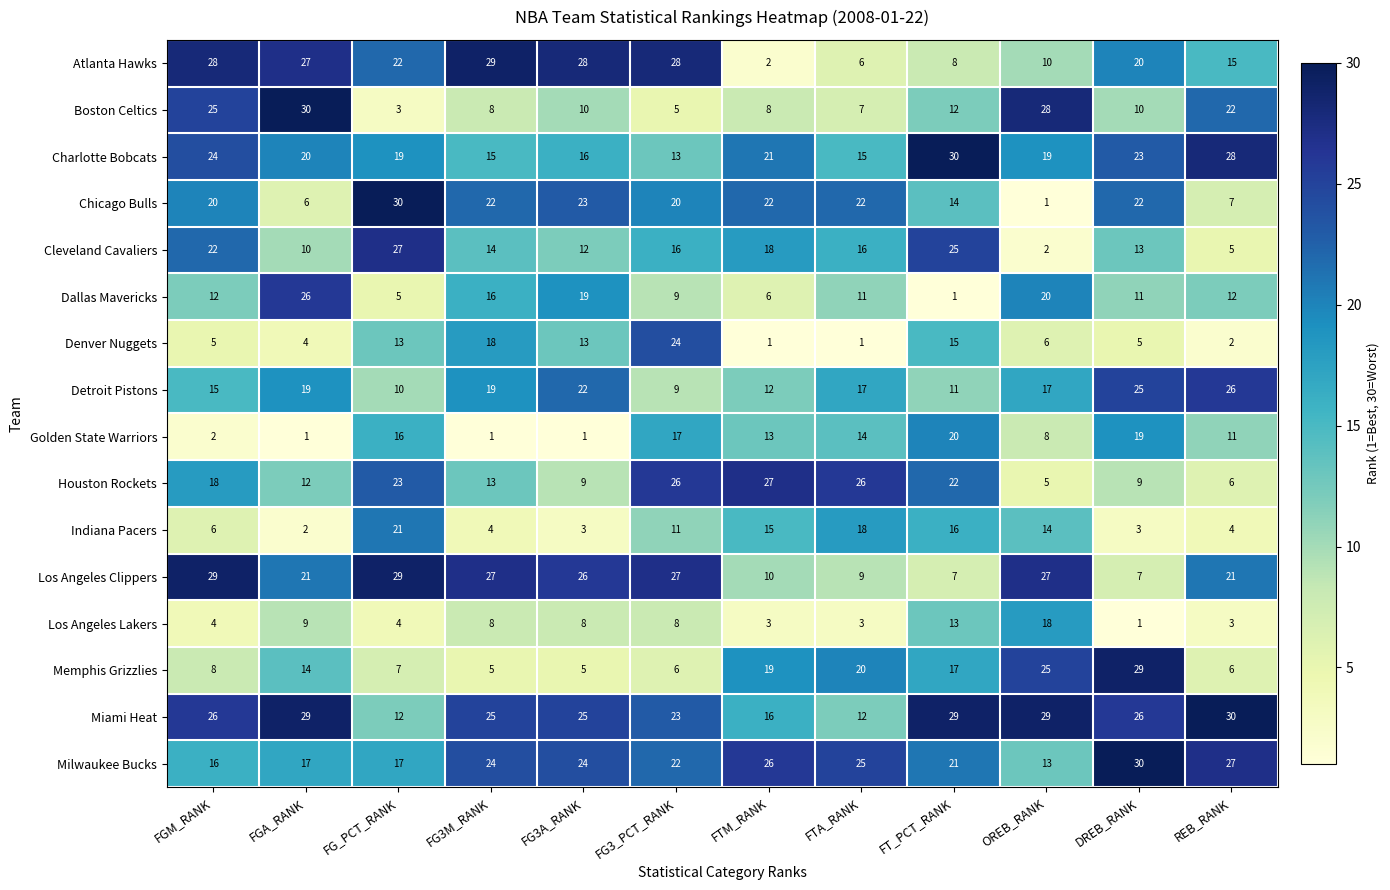

Rank the series at FG_PCT_RANK from lowest to highest value.

Boston Celtics, Los Angeles Lakers, Dallas Mavericks, Memphis Grizzlies, Detroit Pistons, Miami Heat, Denver Nuggets, Golden State Warriors, Milwaukee Bucks, Charlotte Bobcats, Indiana Pacers, Atlanta Hawks, Houston Rockets, Cleveland Cavaliers, Los Angeles Clippers, Chicago Bulls